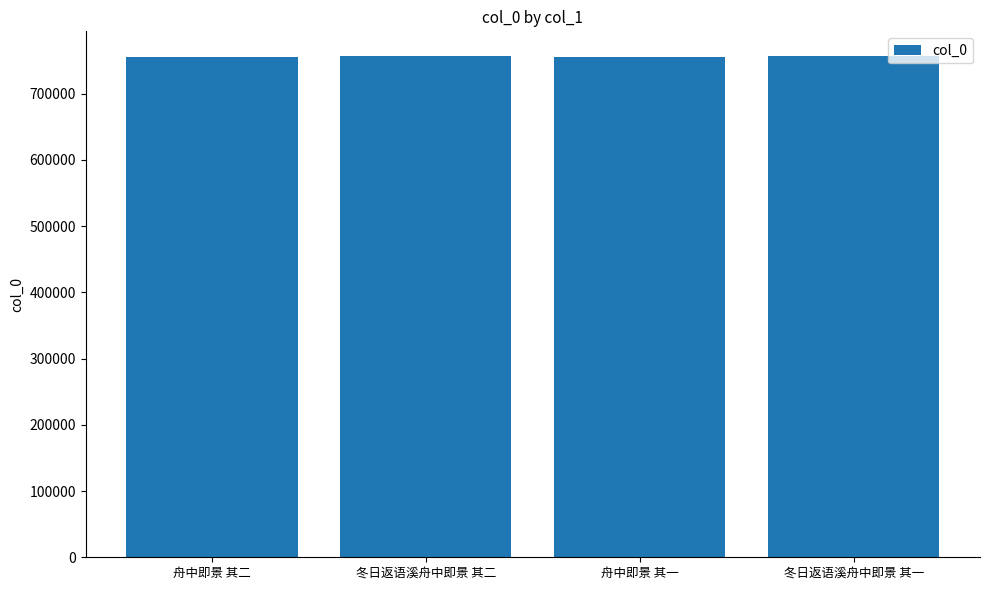

What is the smallest value displayed?

756029